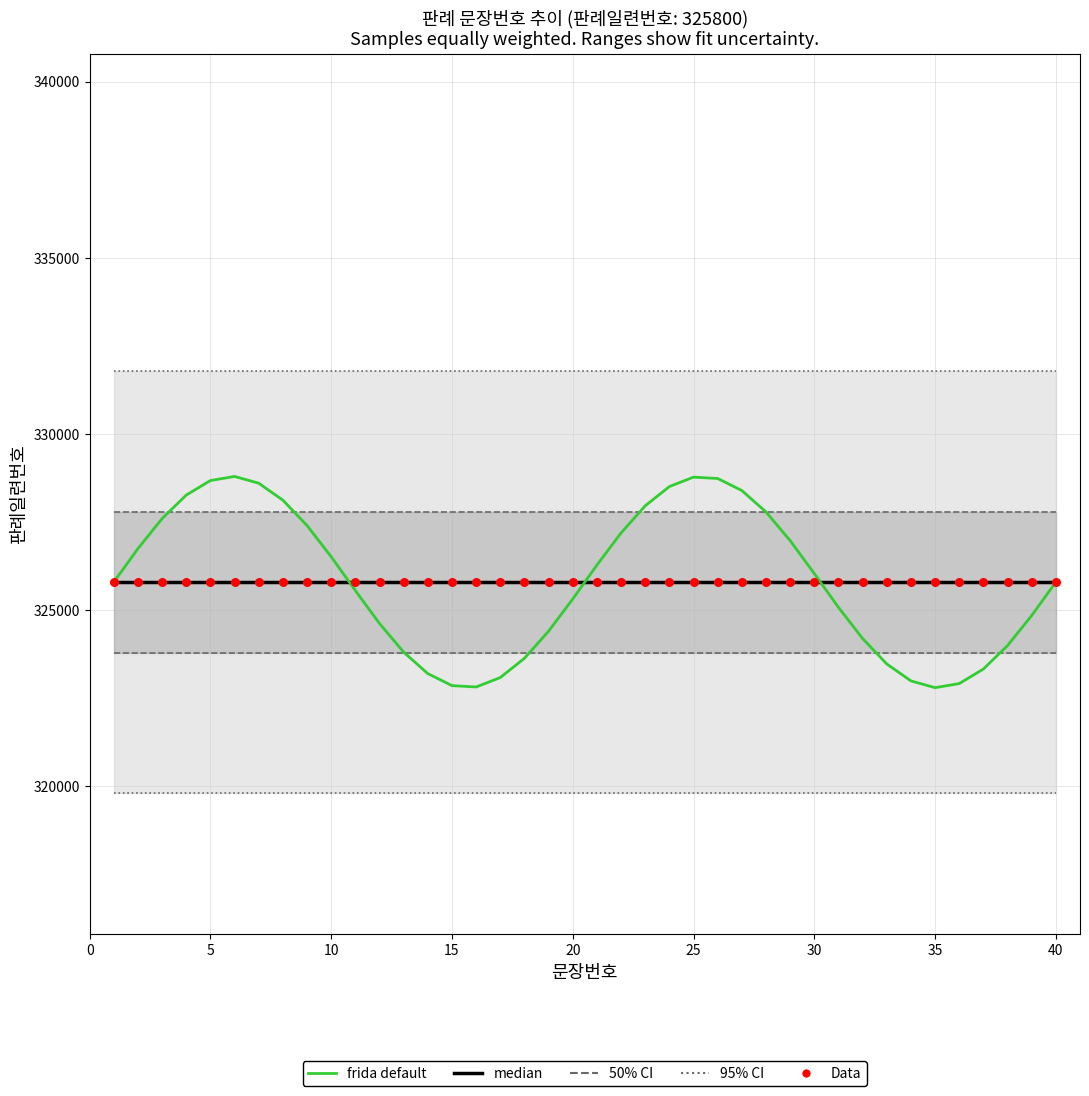

Is the value of median at 11 greater than the value of frida default at 31?

Yes